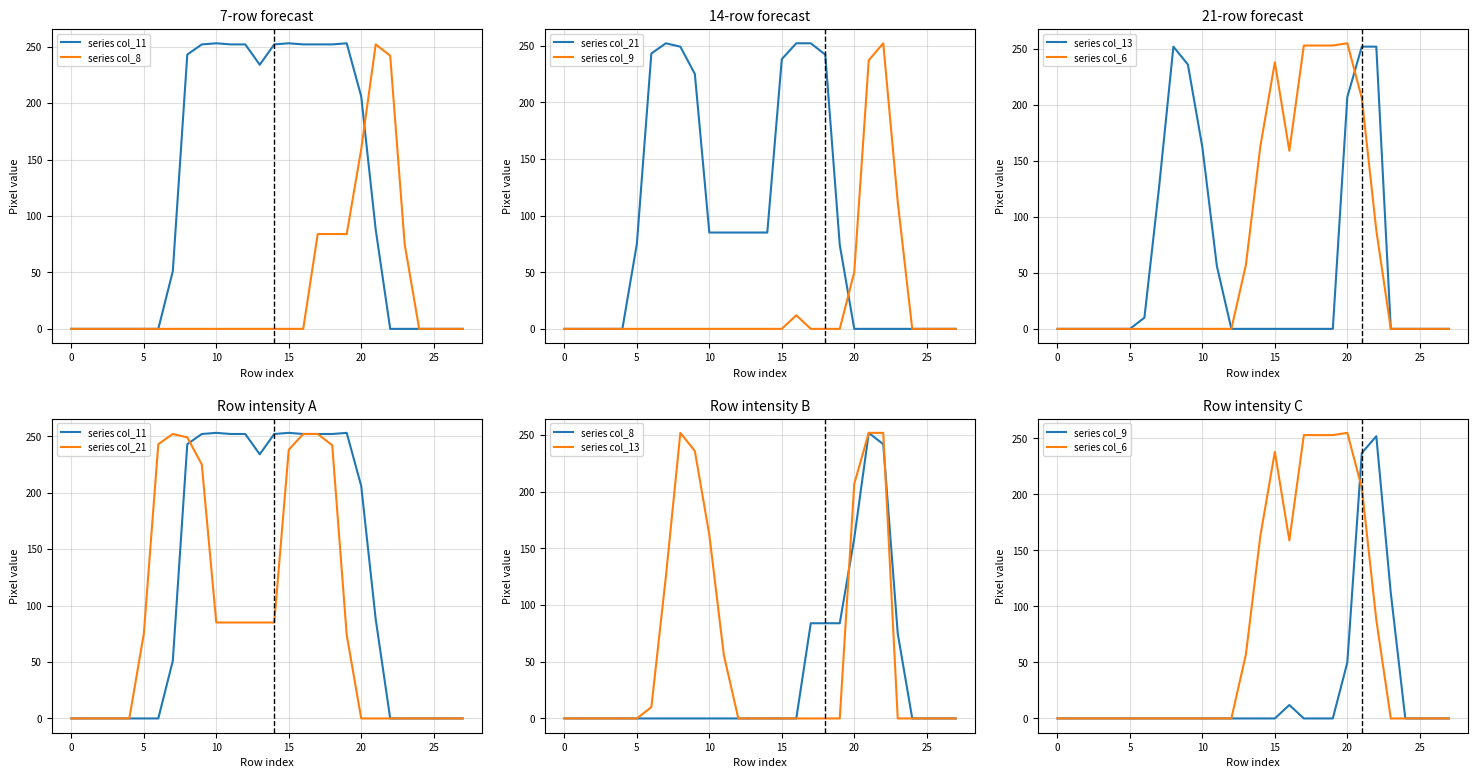

True or false: series col_11 has more than 0 points higher than both neighbors.

True